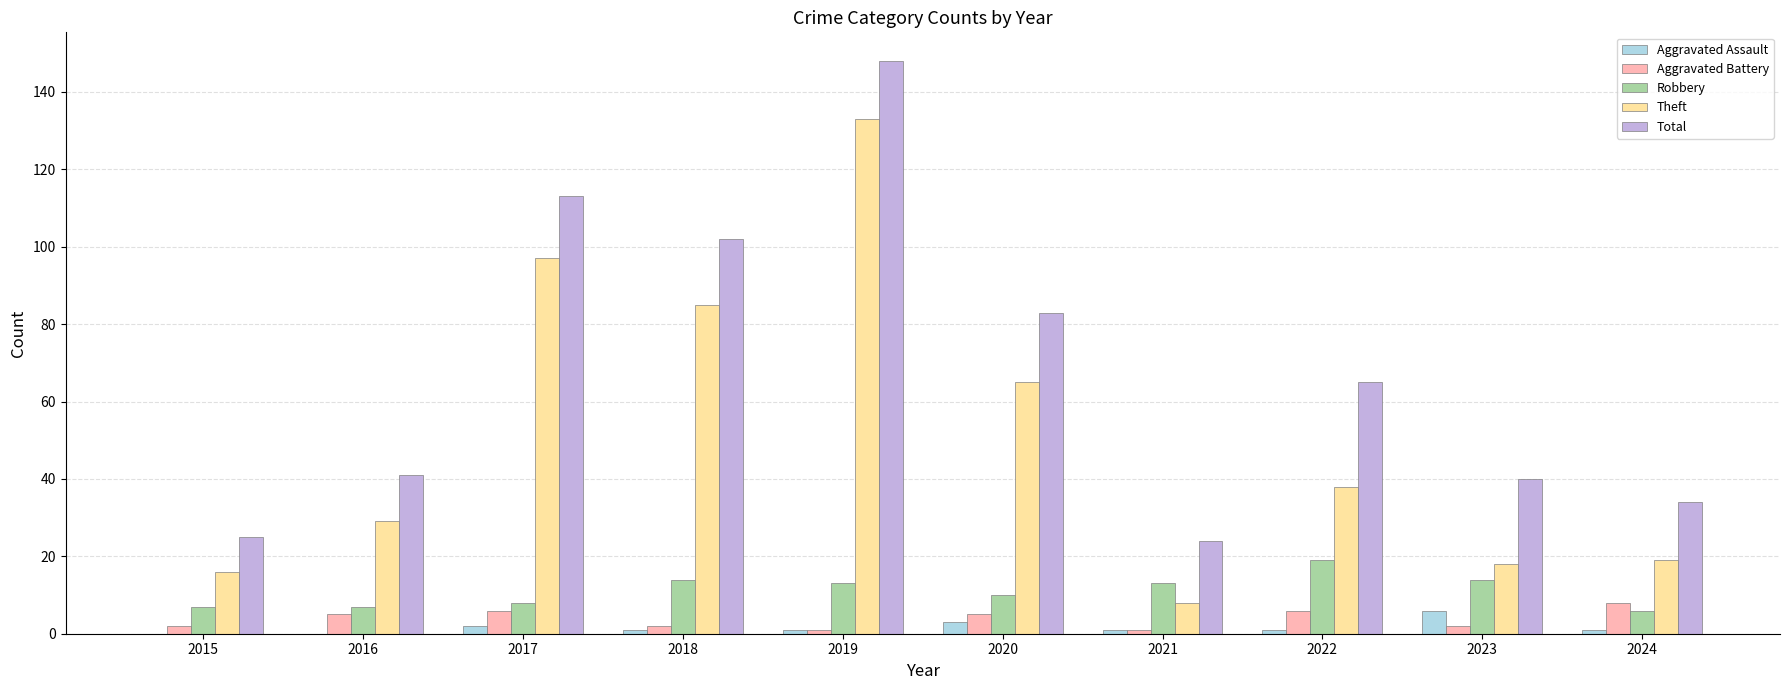

Is it true that Robbery equals 14 at 2023?

True